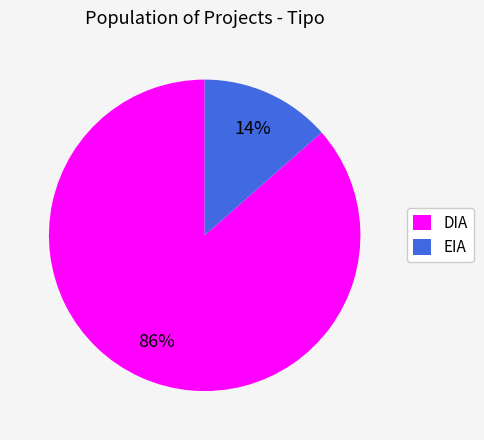

The DIA slice represents 76% of the pie. True or false?

False